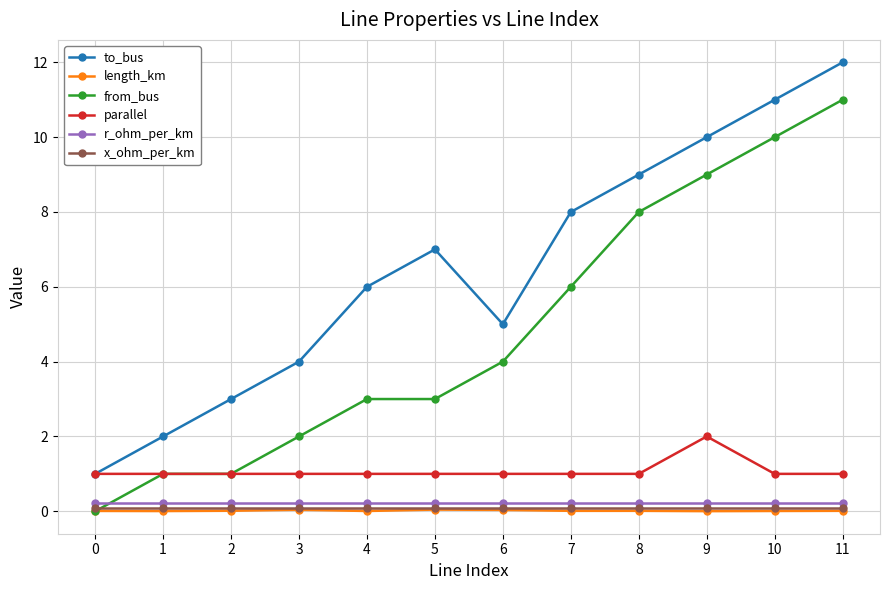

Which category has the highest value across all series?

11